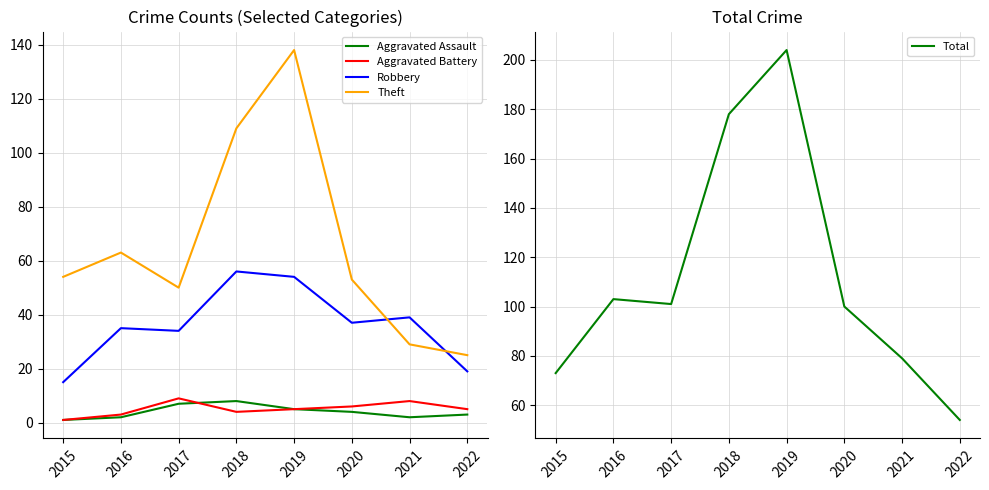

At 2022, list the series in order from largest to smallest.

Total, Theft, Robbery, Aggravated Battery, Aggravated Assault